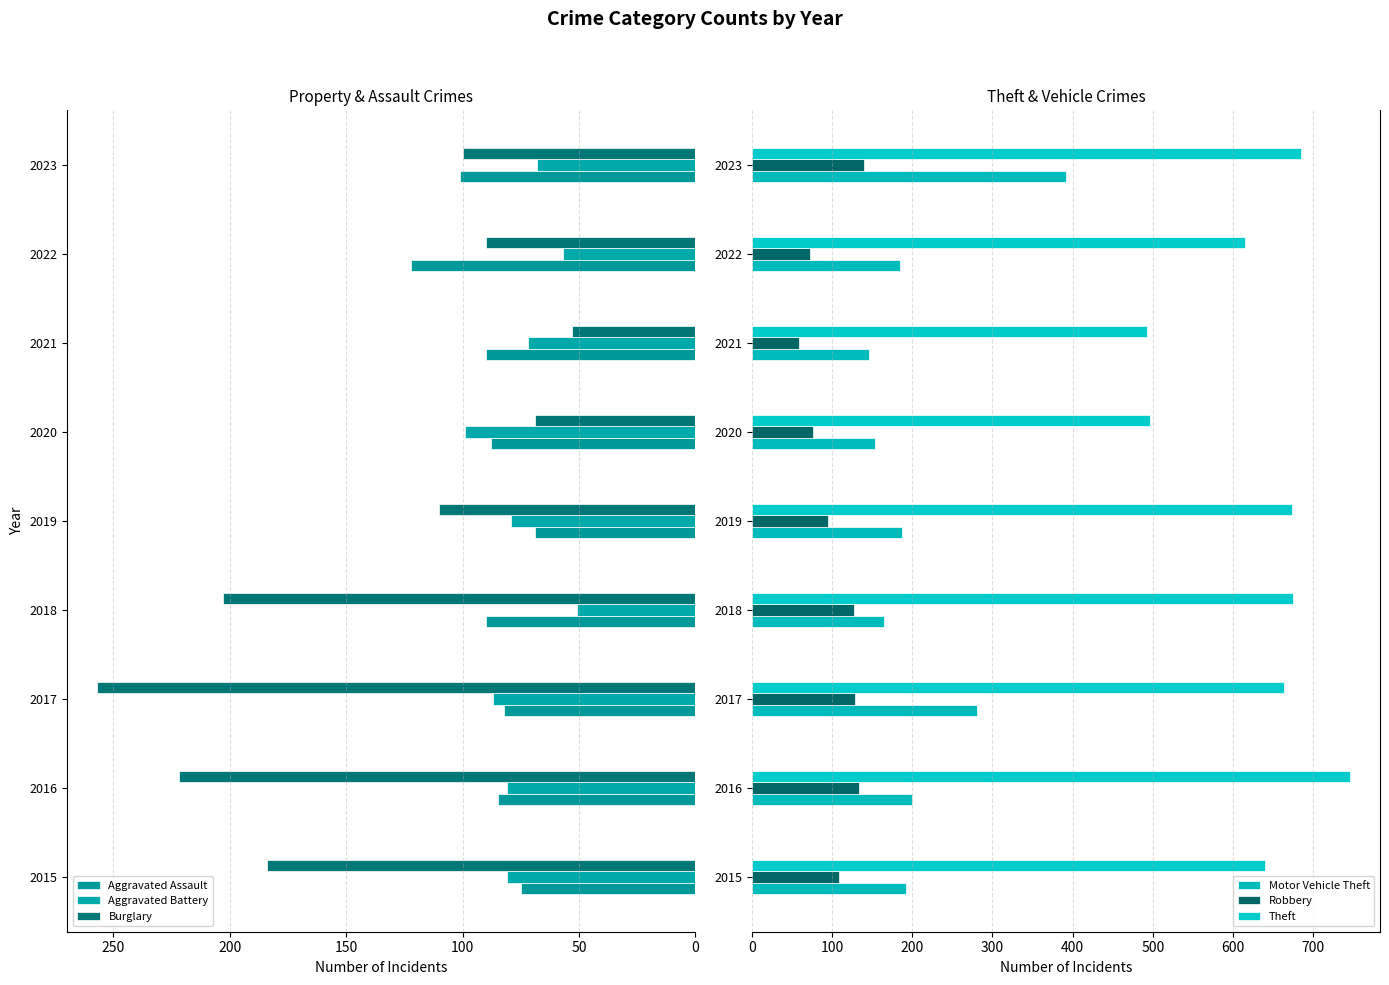

What are all the series names shown in the legend?

Aggravated Assault, Aggravated Battery, Burglary, Motor Vehicle Theft, Robbery, Theft